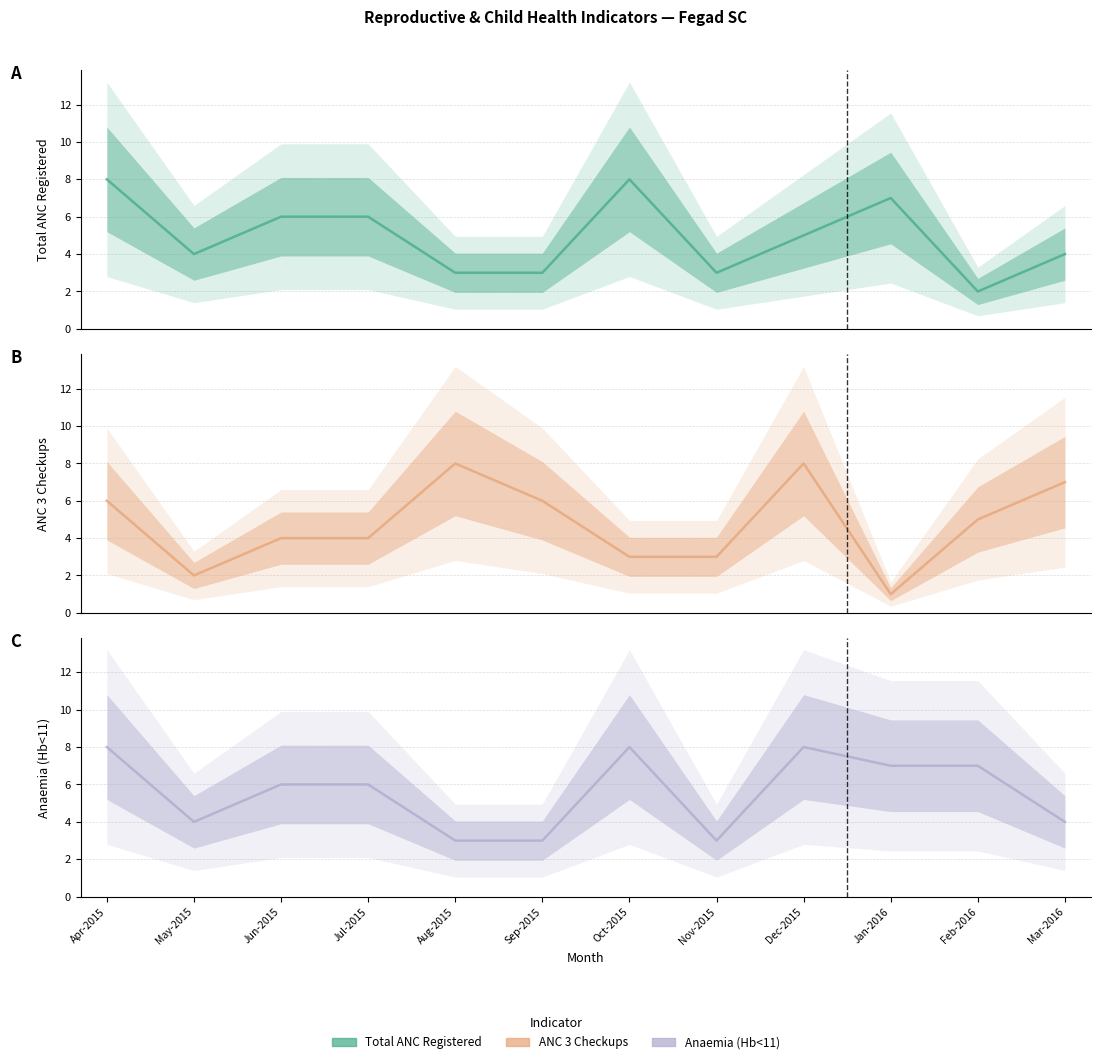

Reading left to right, extract all data points from this chart.

Total ANC Registered: Apr-2015=8	May-2015=4	Jun-2015=6	Jul-2015=6	Aug-2015=3	Sep-2015=3	Oct-2015=8	Nov-2015=3	Dec-2015=5	Jan-2016=7	Feb-2016=2	Mar-2016=4
ANC 3 Checkups: Apr-2015=6	May-2015=2	Jun-2015=4	Jul-2015=4	Aug-2015=8	Sep-2015=6	Oct-2015=3	Nov-2015=3	Dec-2015=8	Jan-2016=1	Feb-2016=5	Mar-2016=7
Anaemia (Hb<11): Apr-2015=8	May-2015=4	Jun-2015=6	Jul-2015=6	Aug-2015=3	Sep-2015=3	Oct-2015=8	Nov-2015=3	Dec-2015=8	Jan-2016=7	Feb-2016=7	Mar-2016=4